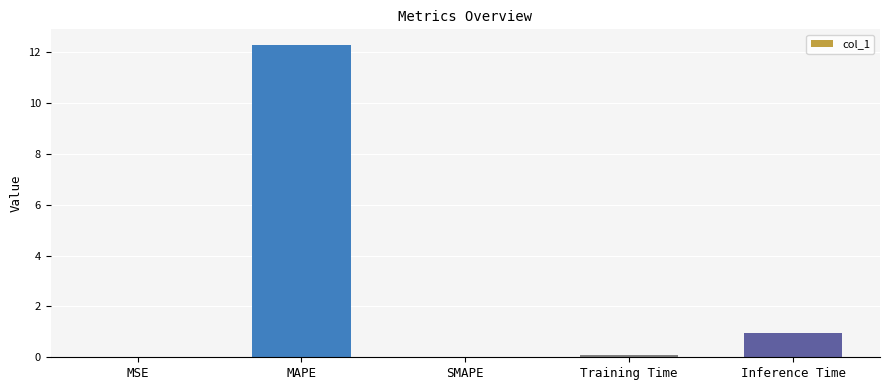

The value at Inference Time is 0.5. True or false?

False